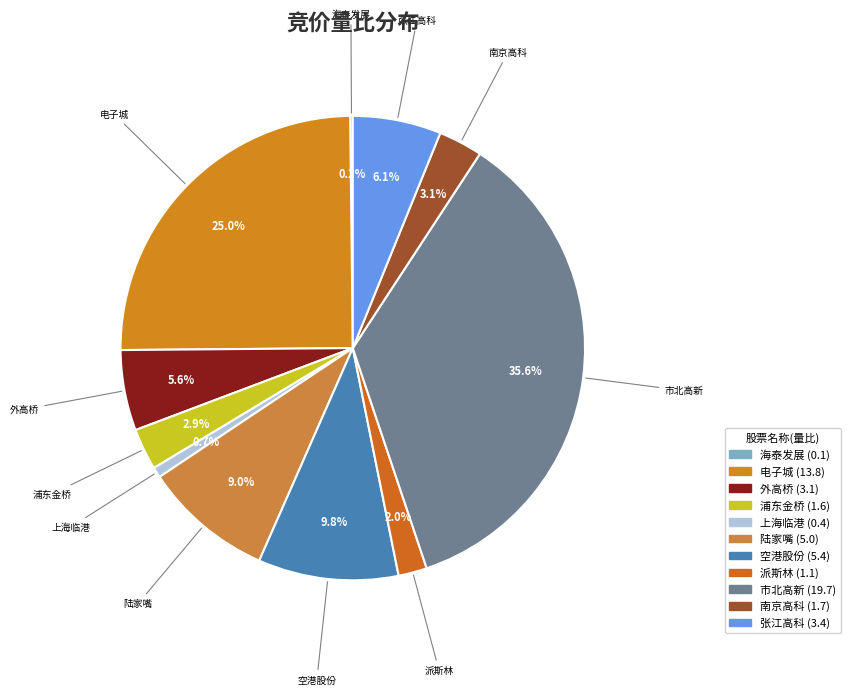

Is there a majority slice in this chart?

No